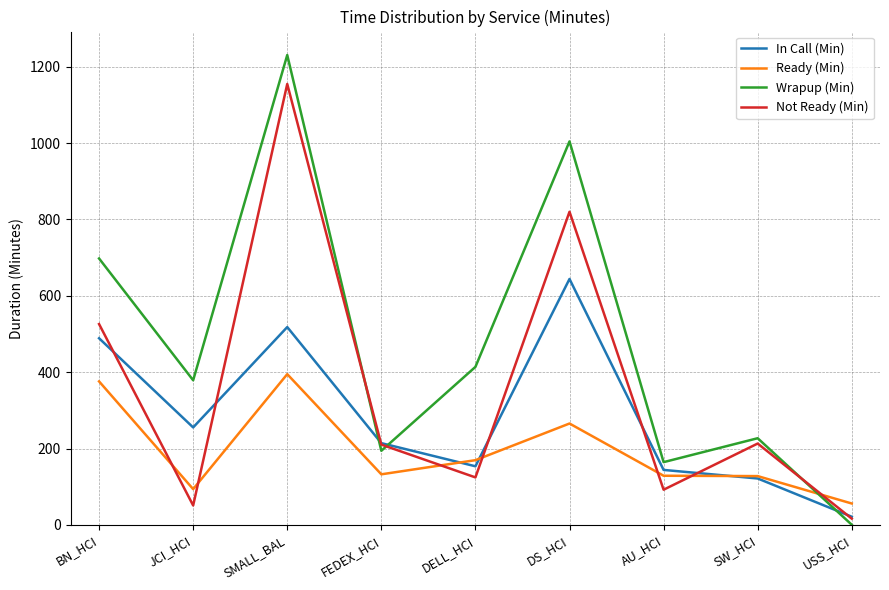

Which series changed the most between SMALL_BAL and DS_HCI?

Not Ready (Min)